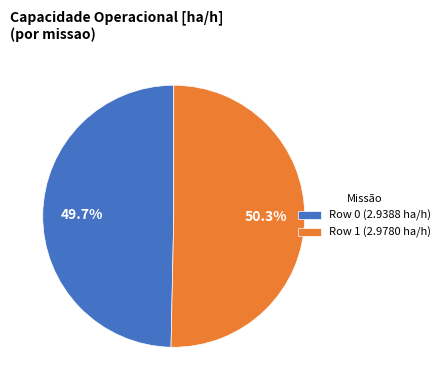

To the nearest percent, what is the difference between the largest and smallest slice percentages?

1%